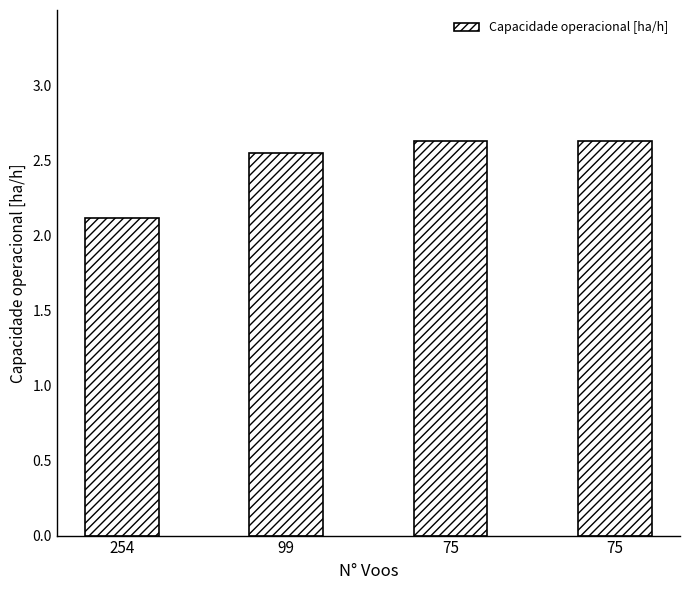

How many bars are there in total?

4